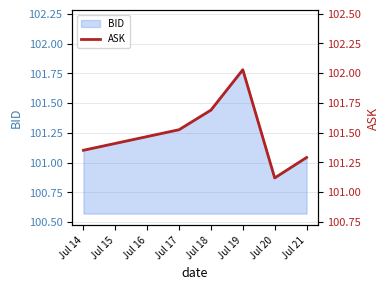

How many interior local valleys (lower than both neighbors) does the data have?

1